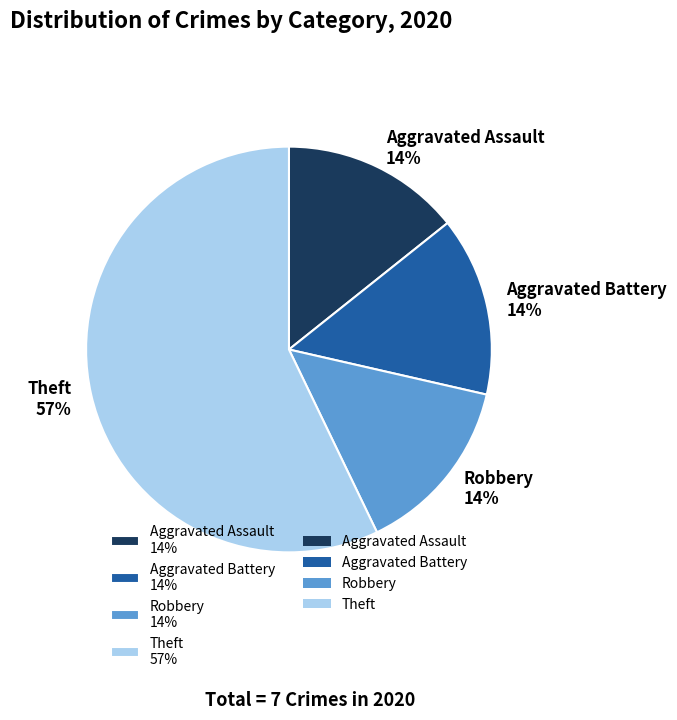

Is there a majority slice in this chart?

Yes